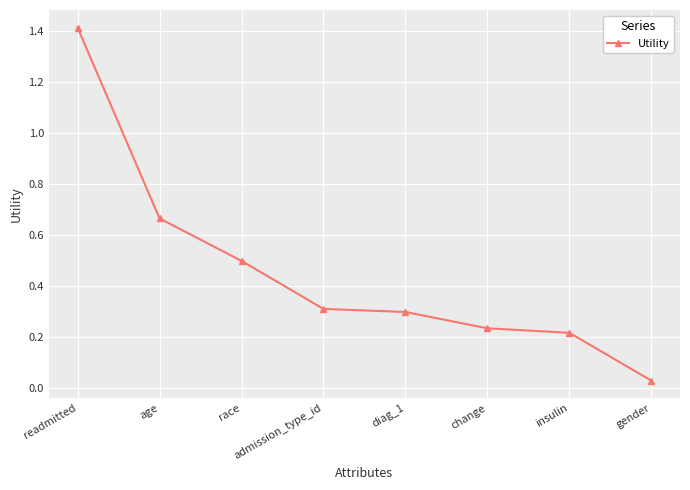

What is the greatest value displayed?

1.4